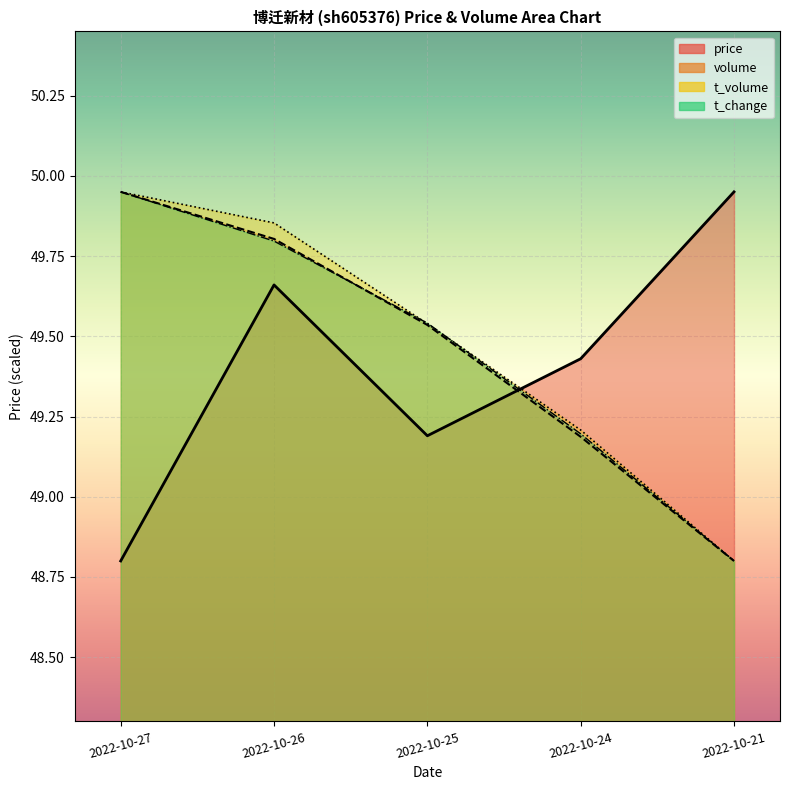

Does the chart display data point markers on the line(s)?

No